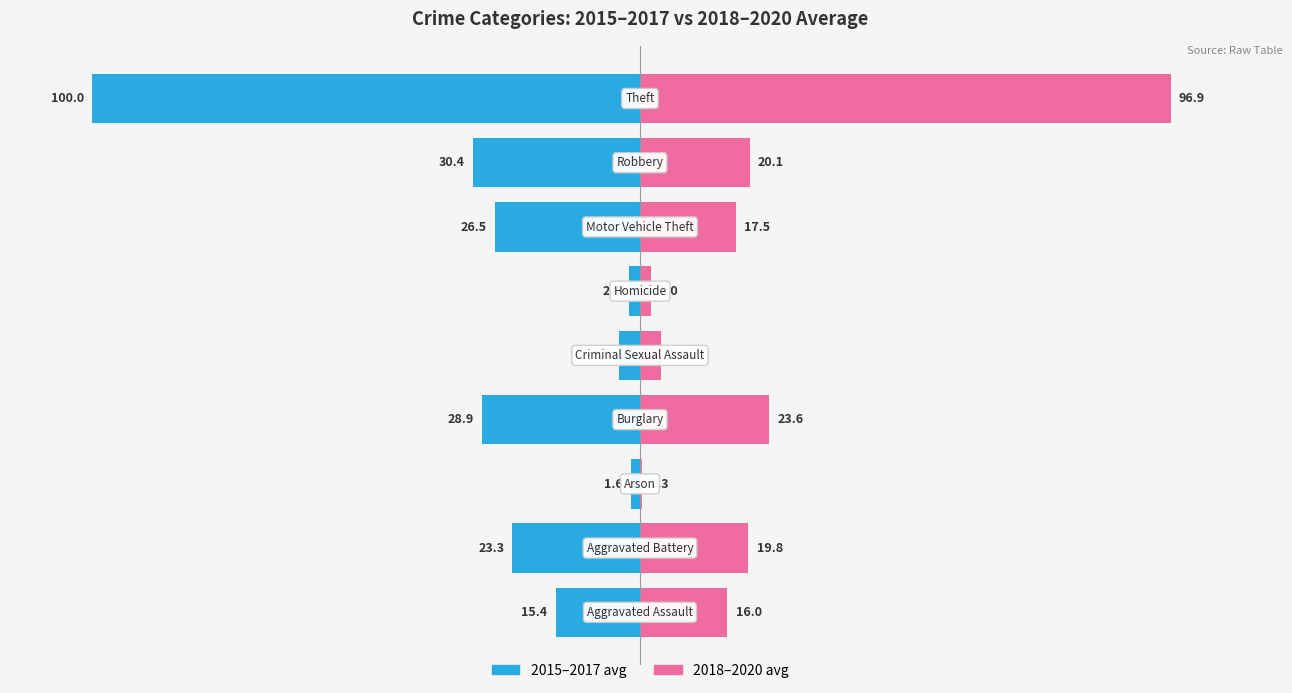

Reading left to right, what are all the values shown in this chart?

2015-2017 avg: -15.4	-23.3	-1.6	-28.9	-3.7	-2.0	-26.5	-30.4	-100.0
2018-2020 avg: 16.0	19.8	0.3	23.6	3.8	2.0	17.5	20.1	96.9